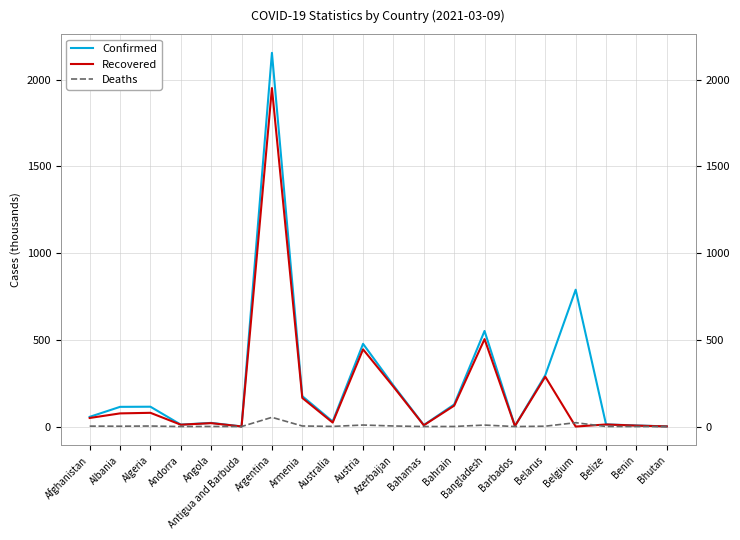

What is the maximum value for Deaths?

53.1